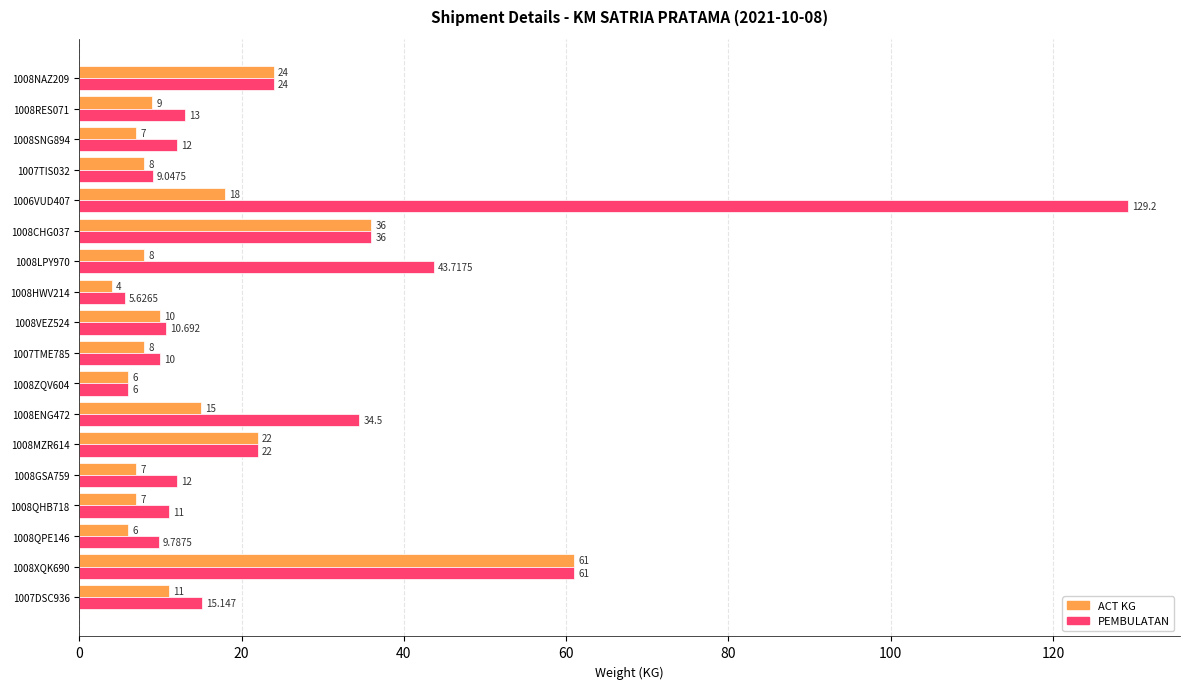

Which series has the widest spread of values?

PEMBULATAN